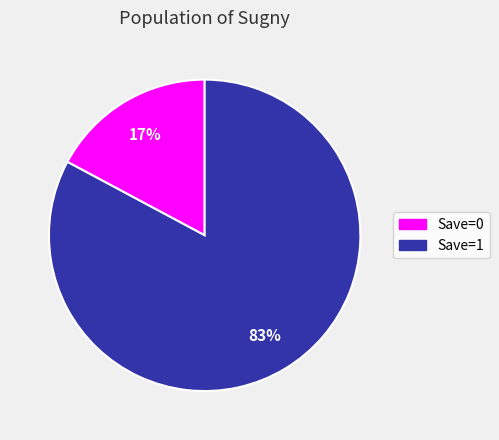

Which has a higher value, Save=0 or Save=1?

Save=1